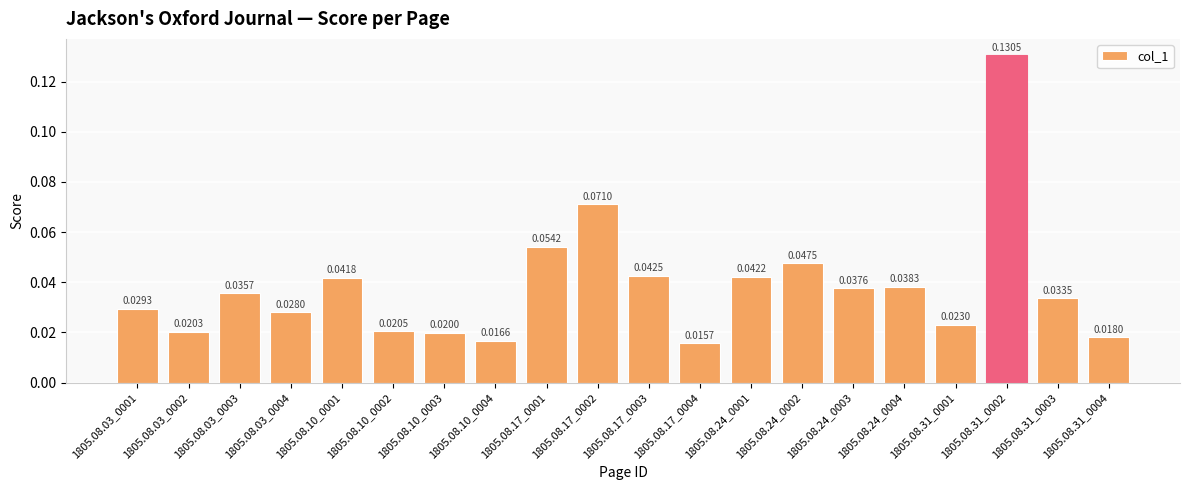

Count the number of data series in this chart.

1